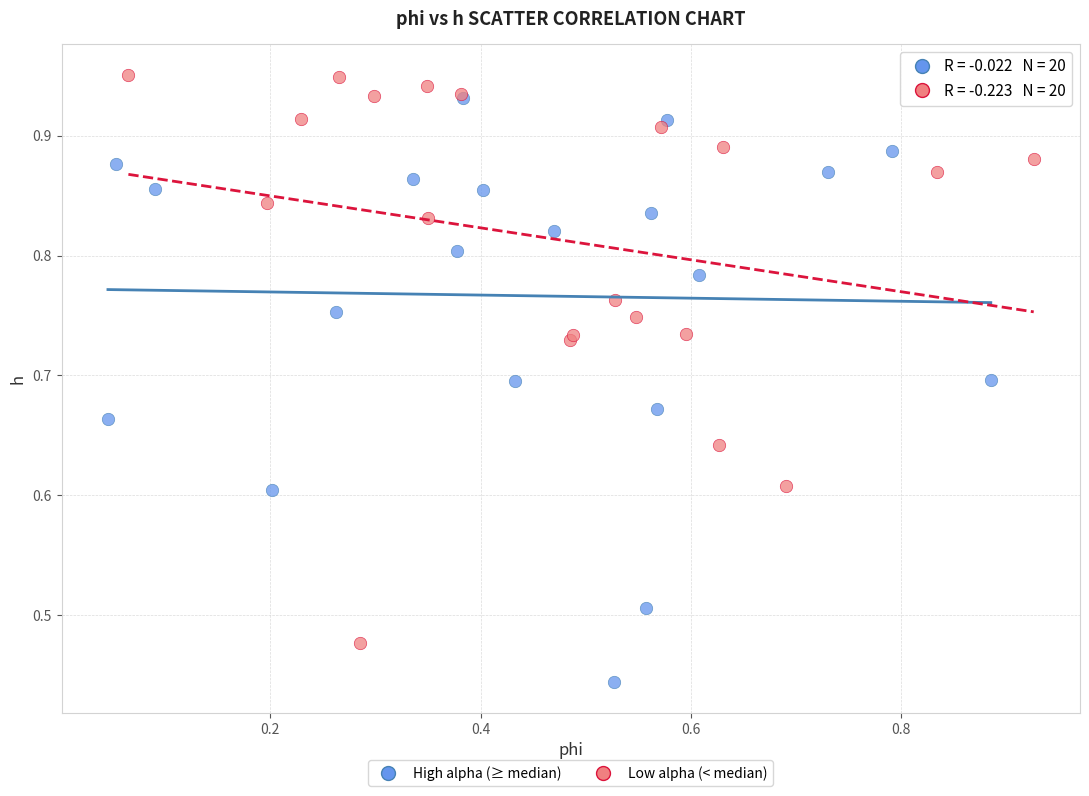

Which series contains the lowest Y value?

High alpha (≥ median)